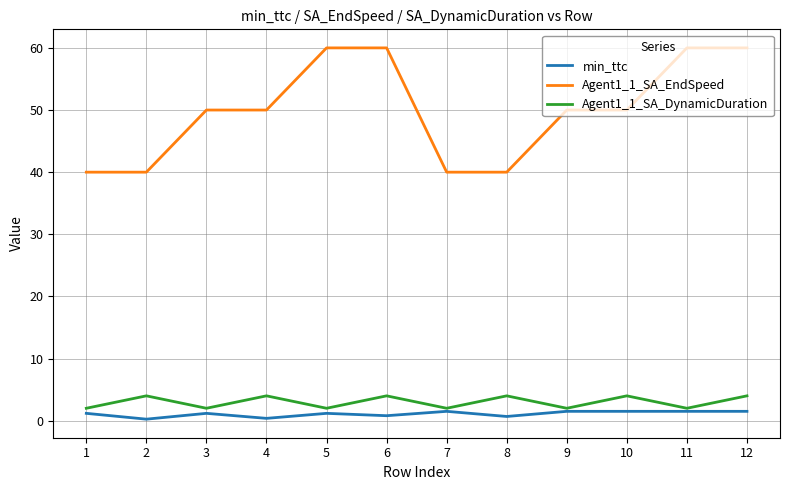

Is the value of min_ttc at 9 greater than the value of Agent1_1_SA_EndSpeed at 2?

No